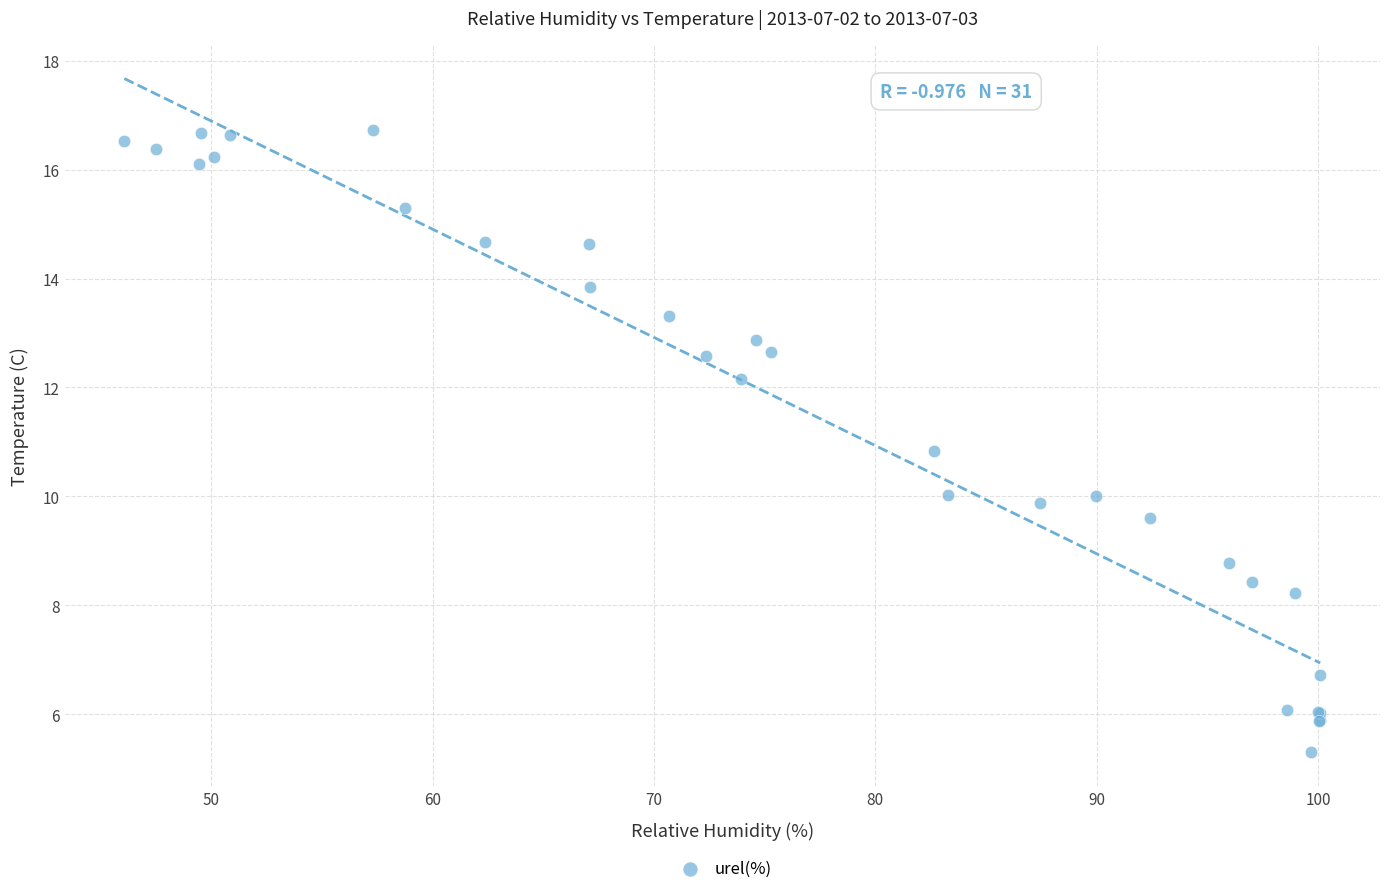

What Y value in the scatter plot is closest to 11?

10.8